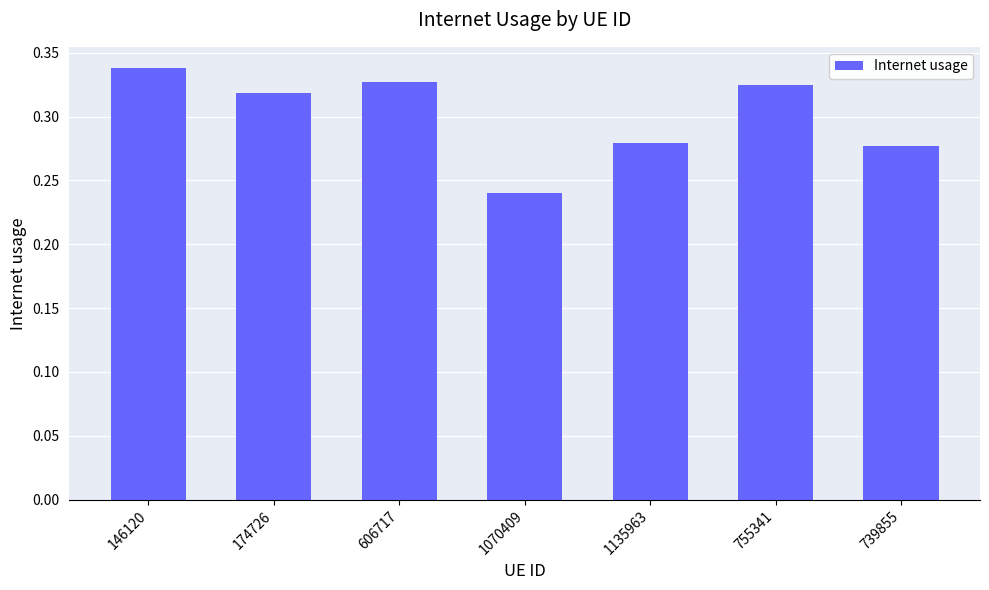

What is the label of the 7th bar from the left?

739855